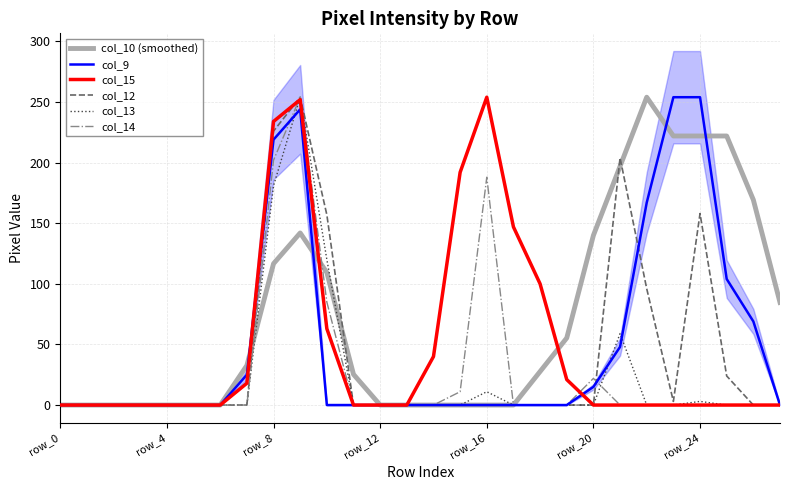

List the series in order of their peak value, lowest first.

col_10 (smoothed), col_9, col_15, col_12, col_13, col_14